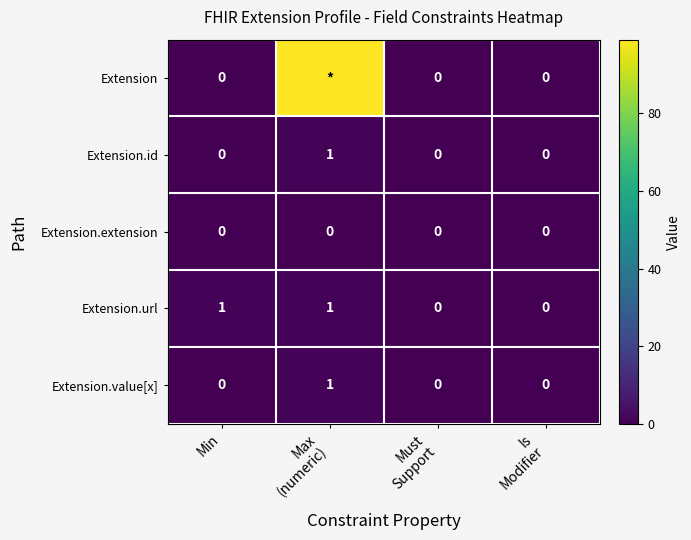

At which category is the sum across all series the highest?

Max
(numeric)